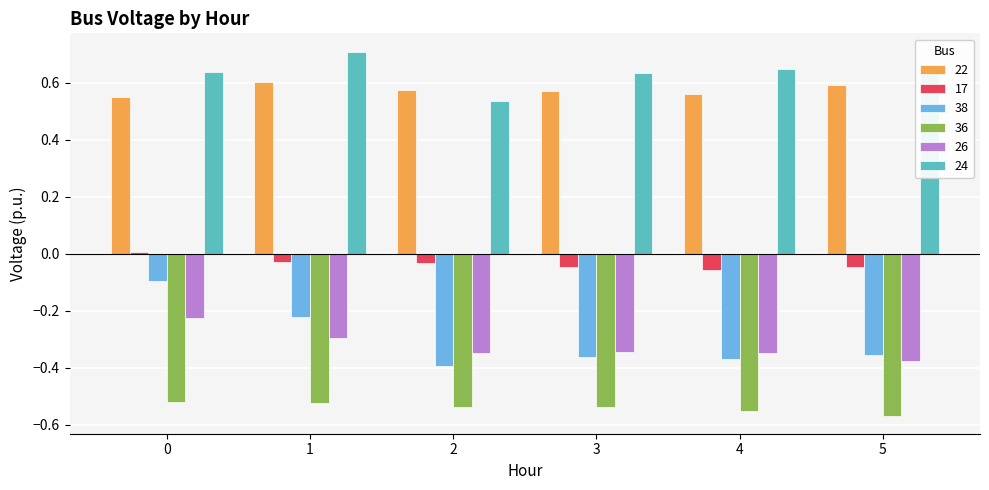

True or false: 38 has a value of -0.4 at 2.

True